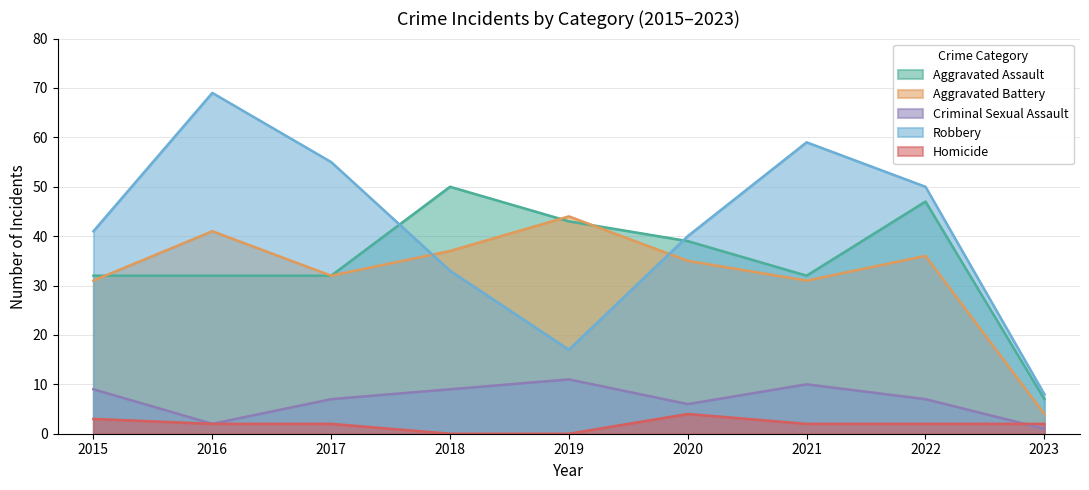

What is the difference between the Aggravated Assault values at 2017 and 2019?

11